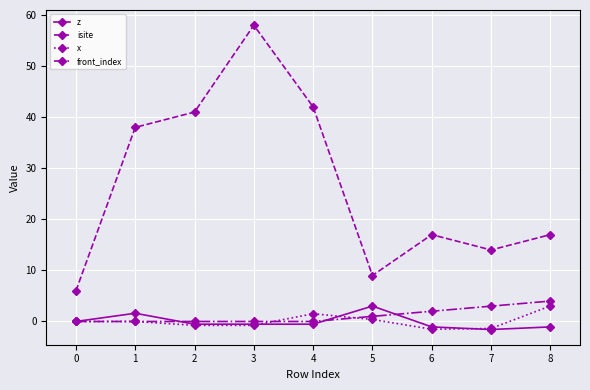

What is the sum of all z values?

-0.7